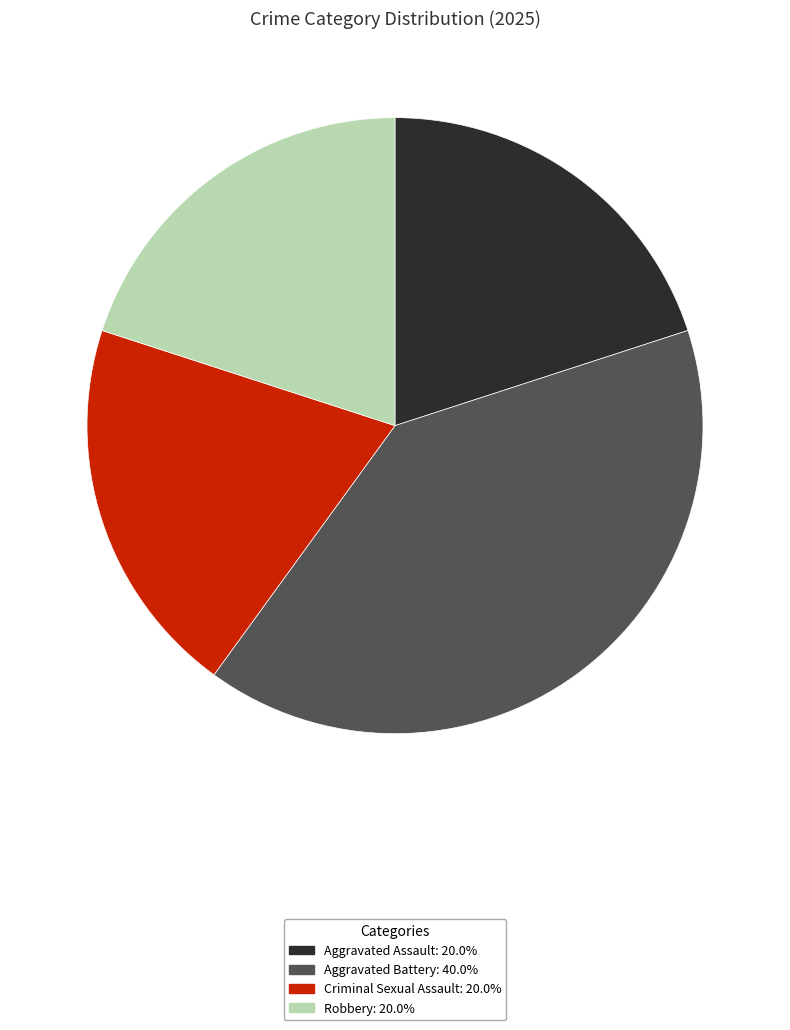

How many segments does this pie chart have?

4